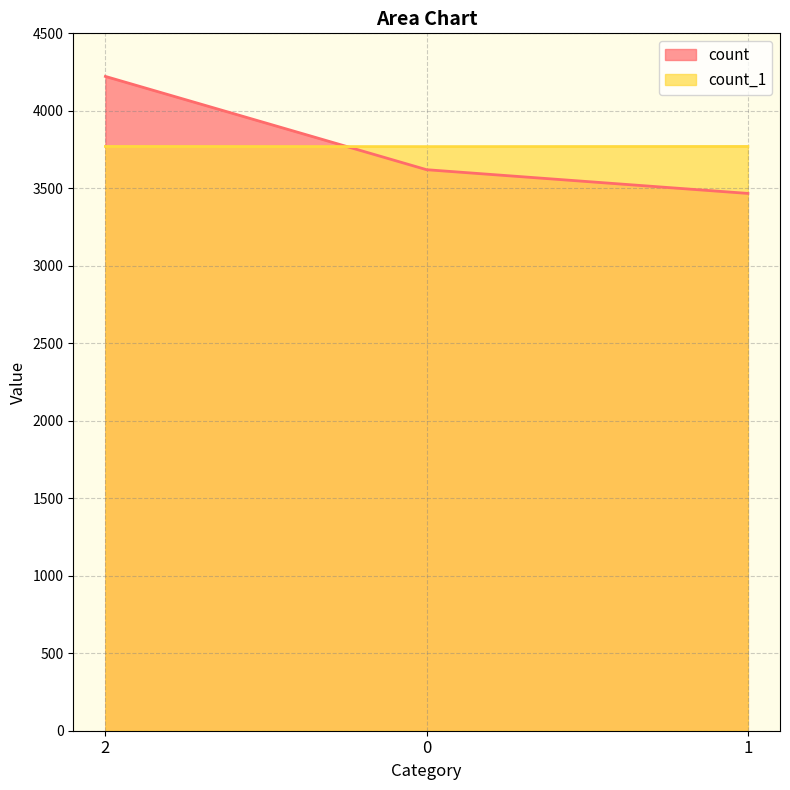

Which series has the largest total across all categories?

count